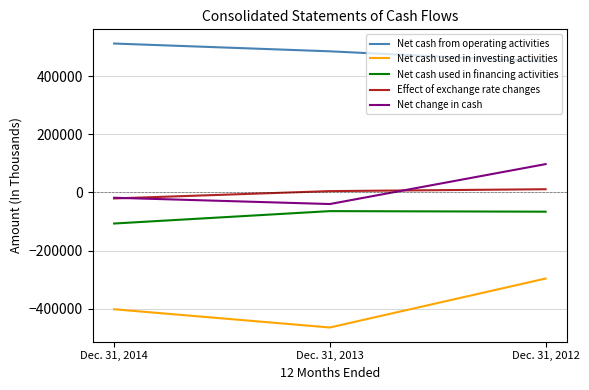

Where is Net cash used in financing activities nearest to the value -85904?

Dec. 31, 2012